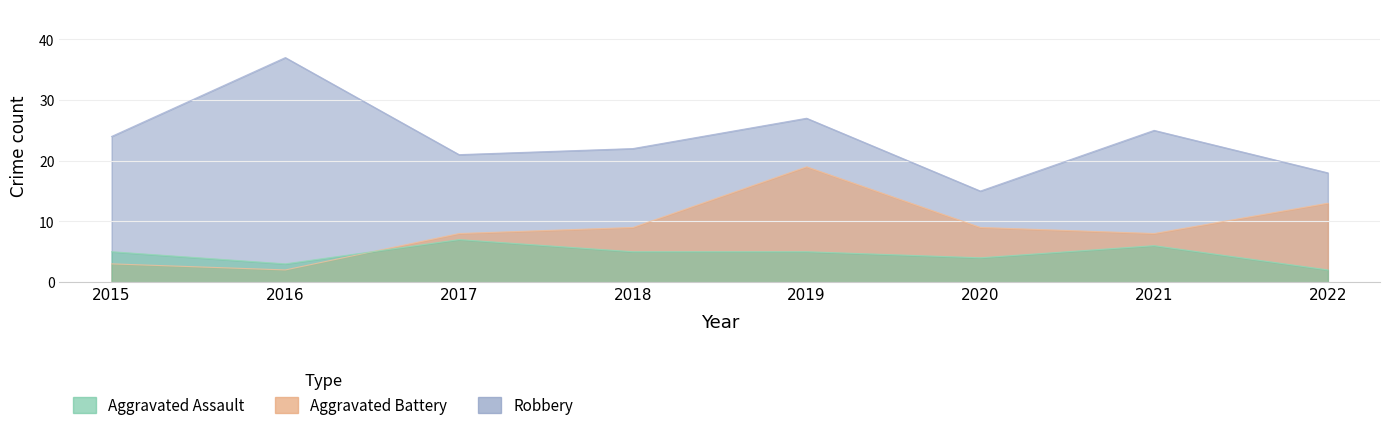

List the series in order of their overall mean, lowest first.

Aggravated Assault, Aggravated Battery, Robbery